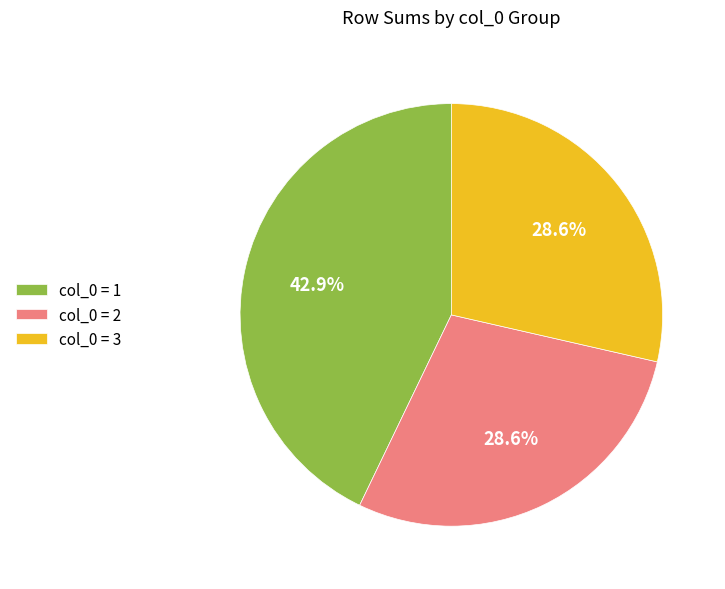

What is the ratio of the value at col_0 = 2 to the value at col_0 = 3?

1.0